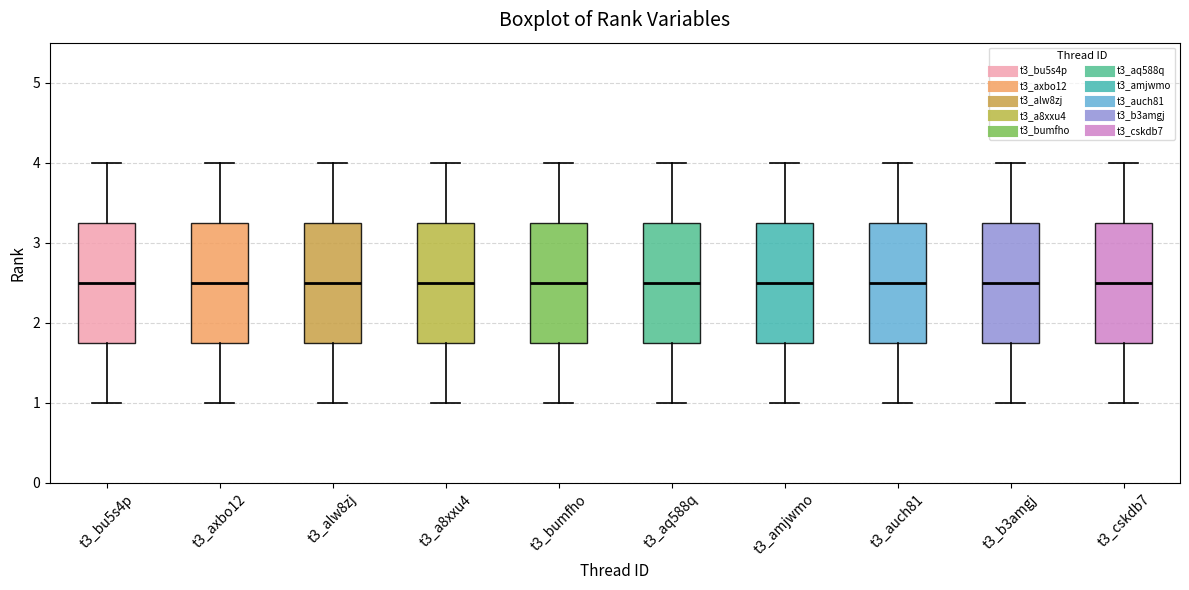

Where does the upper whisker of the box for t3_b3amgj end on the y-axis? The values are not printed on the chart, so give them approximately, as read against the axis.

4.0